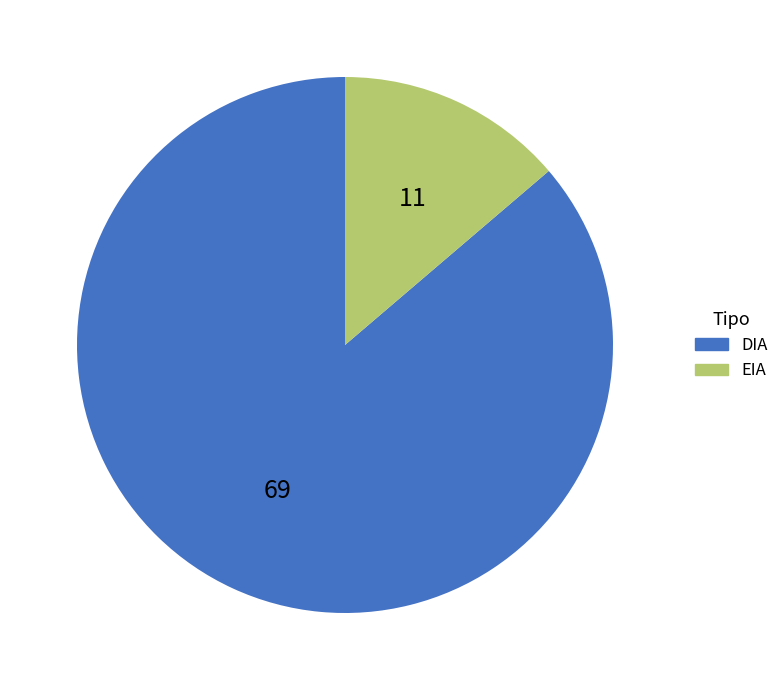

Which category has the smallest portion of the pie?

EIA